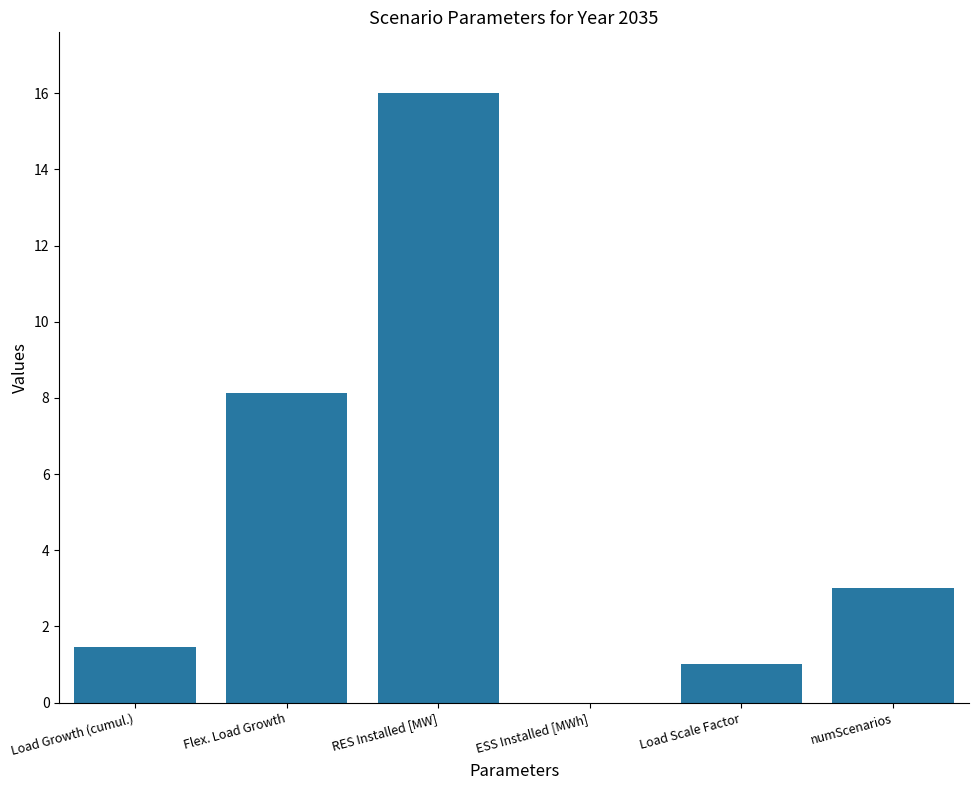

What is the greatest value displayed?

16.0